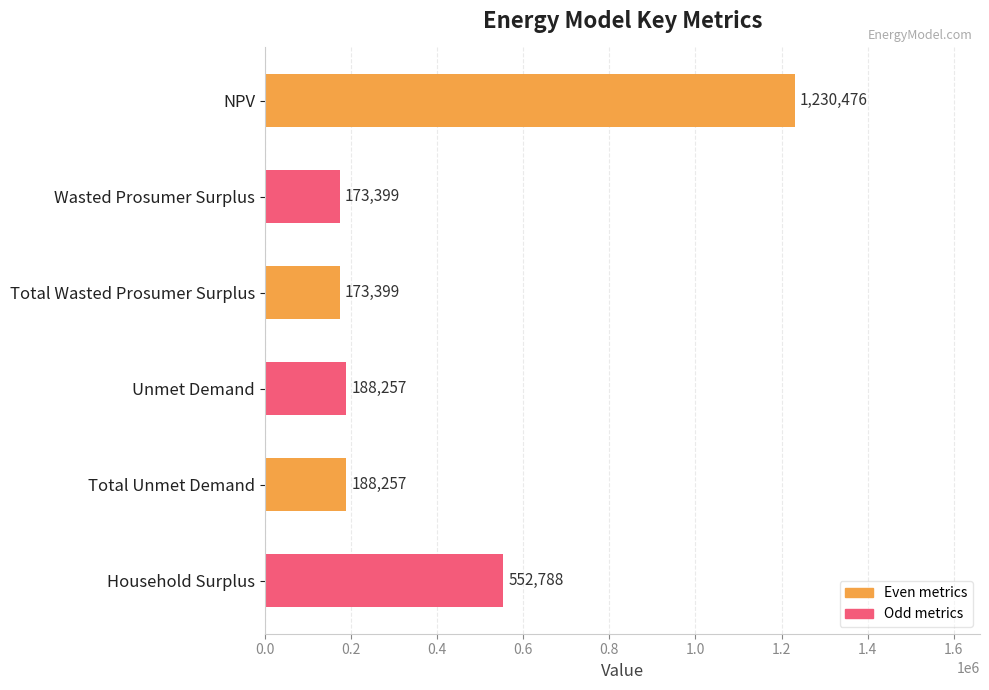

How many bars are there in total?

6